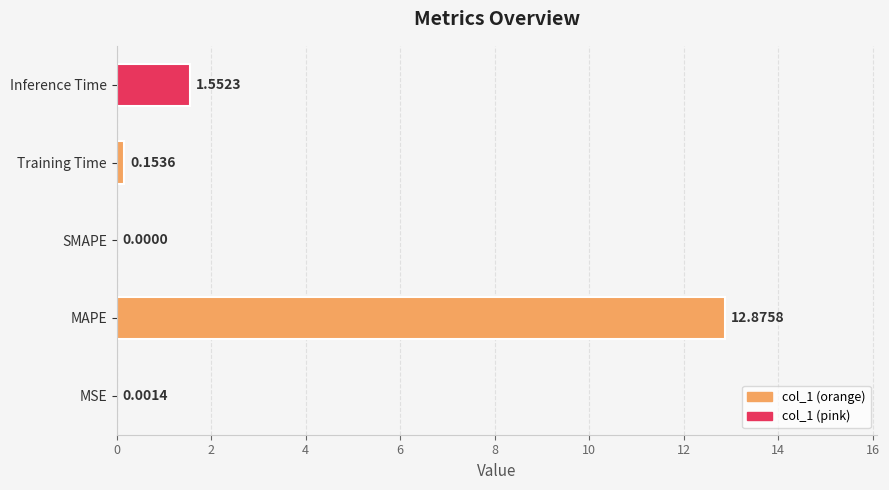

Between Training Time and MSE, which is larger?

Training Time